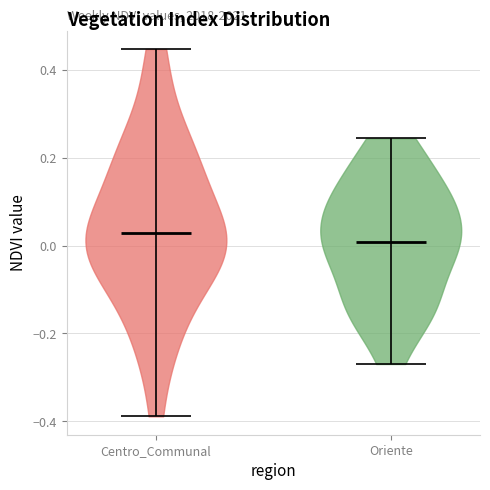

Reading left to right, read every violin against the y-axis: where its median line is, and the lowest and highest points it reaches. The values are not printed on the chart, so give them approximately, as read against the axis.

Centro_Communal: median line 0.02, lowest point -0.38, highest point 0.44
Oriente: median line 0.00, lowest point -0.26, highest point 0.24